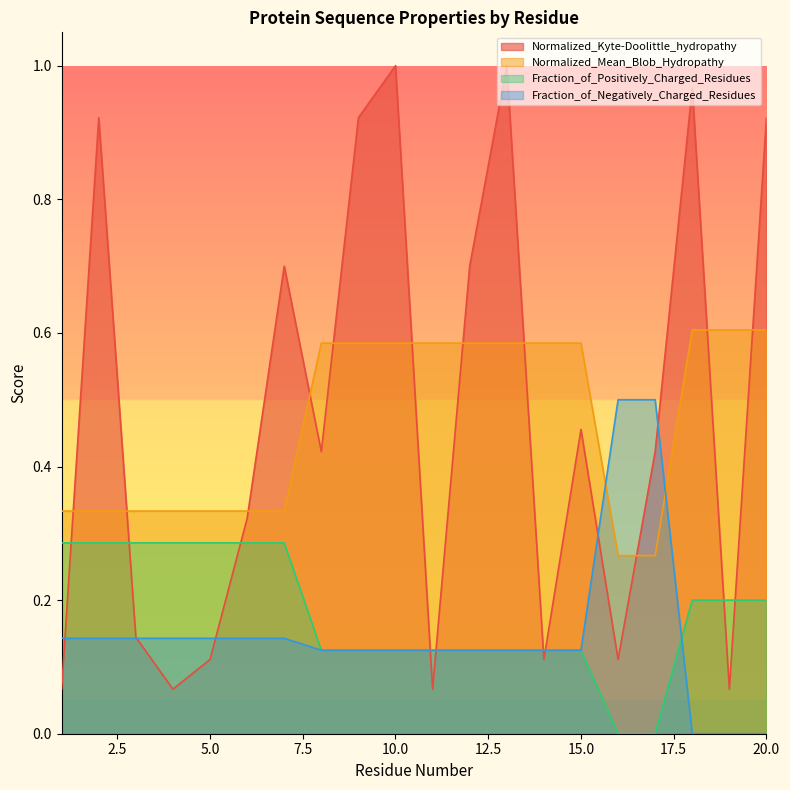

At 6, list the series in order from smallest to largest.

Fraction_of_Negatively_Charged_Residues, Fraction_of_Positively_Charged_Residues, Normalized_Kyte-Doolittle_hydropathy, Normalized_Mean_Blob_Hydropathy